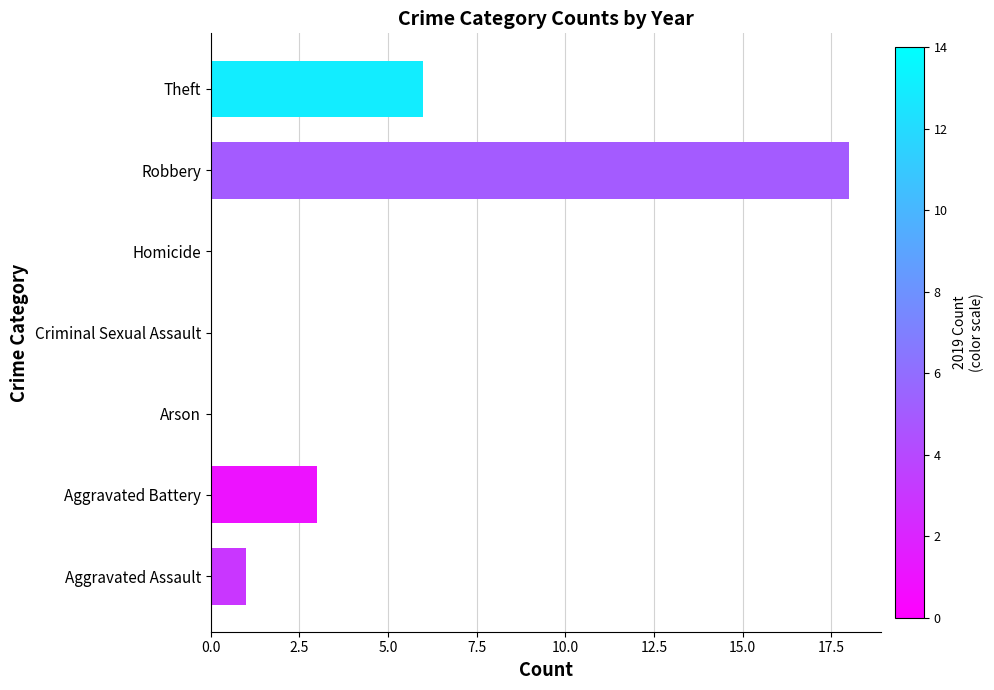

What is the sum of all values?

28